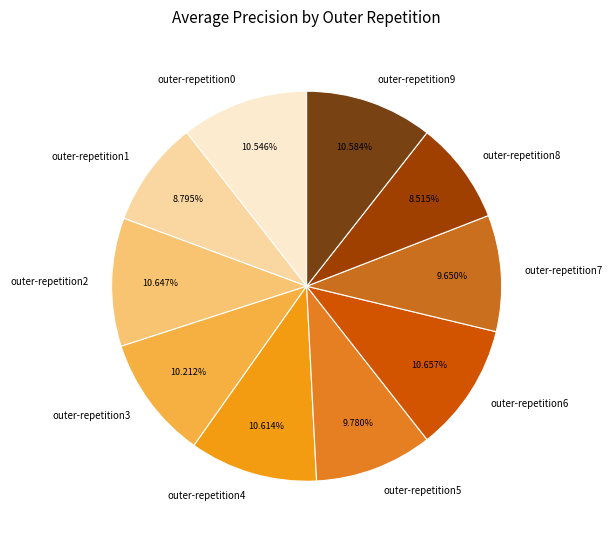

How many segments does this pie chart have?

10